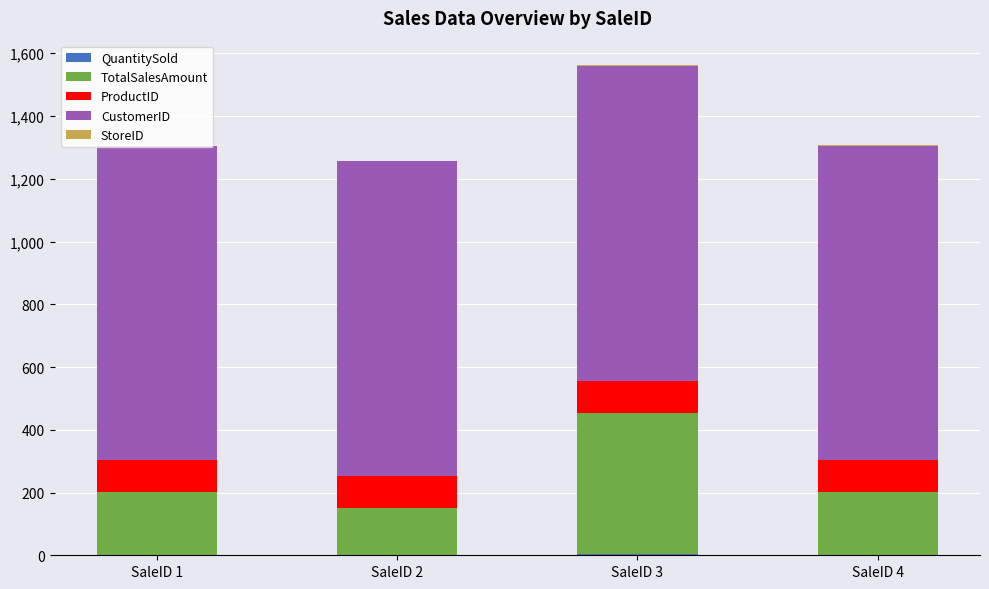

At which category is the sum across all series the highest?

SaleID 3